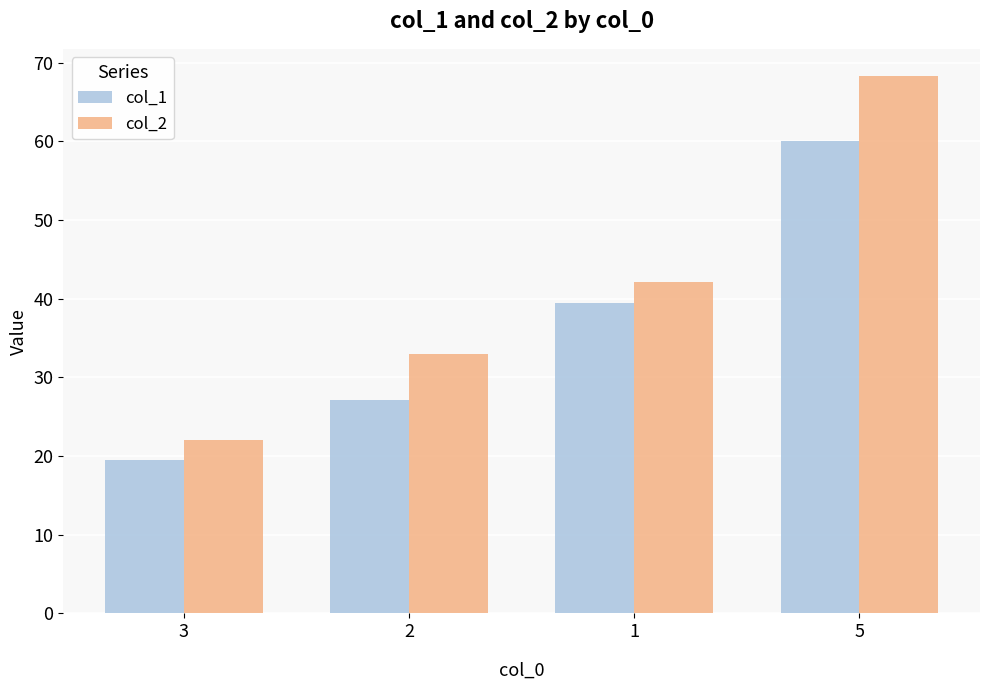

Which category has the lowest value across all series?

3